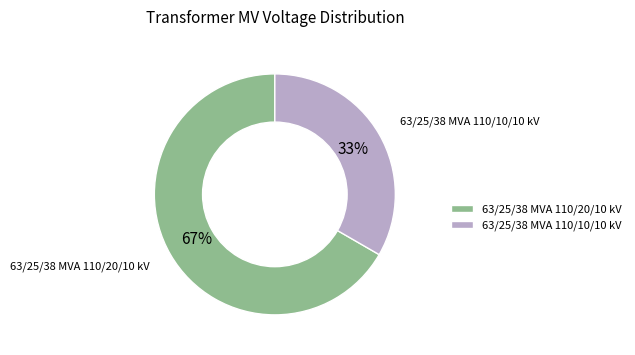

Rank the categories by value from highest to lowest.

63/25/38 MVA 110/20/10 kV, 63/25/38 MVA 110/10/10 kV